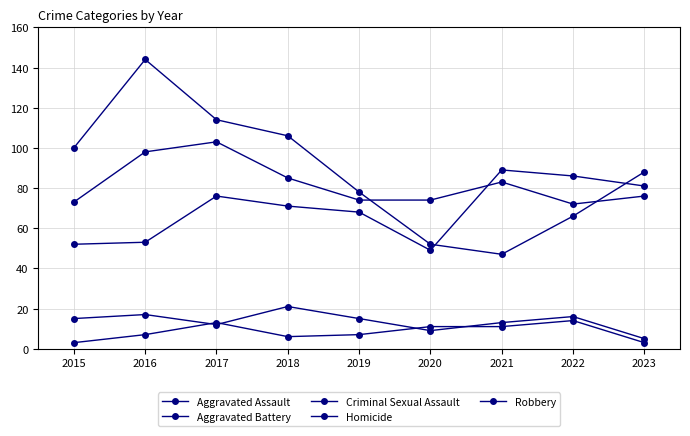

Is the value of Criminal Sexual Assault at 2018 greater than the value of Aggravated Assault at 2017?

No